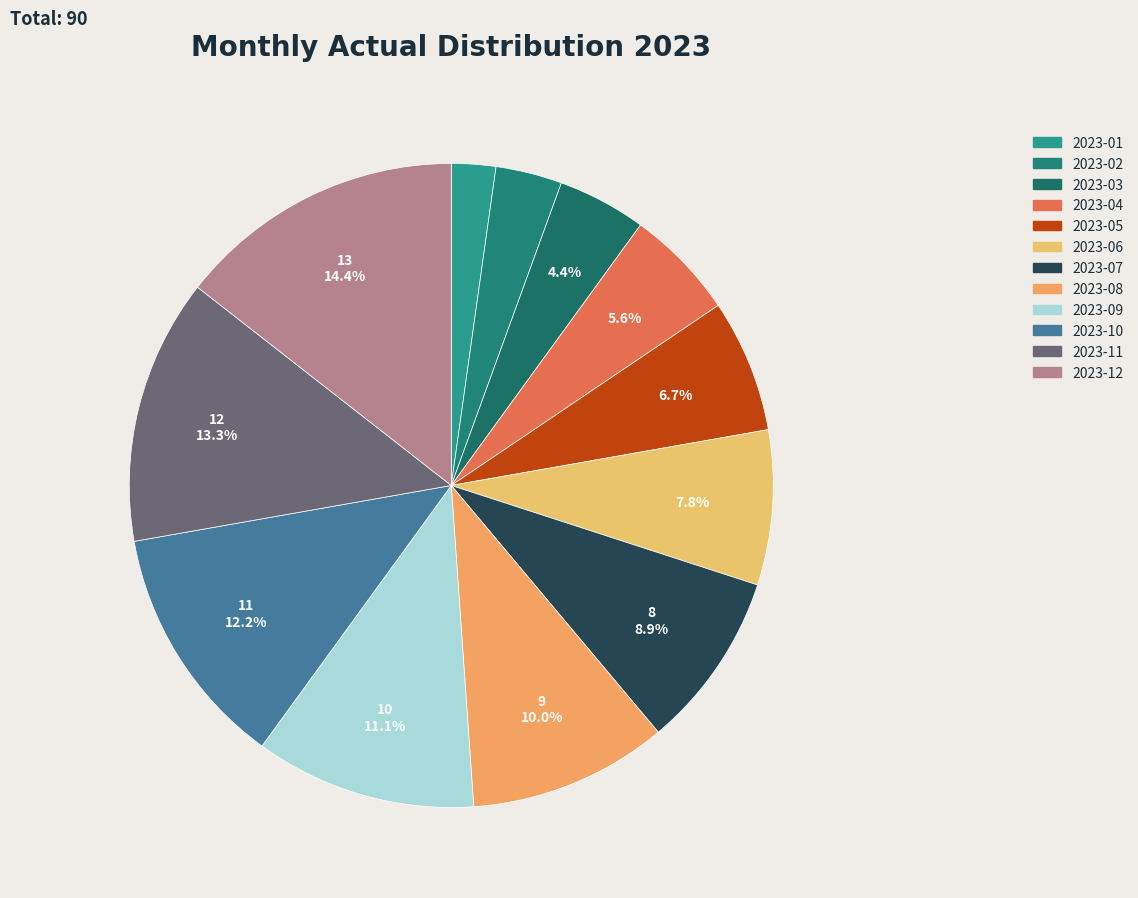

What is the largest slice in the pie chart?

2023-12